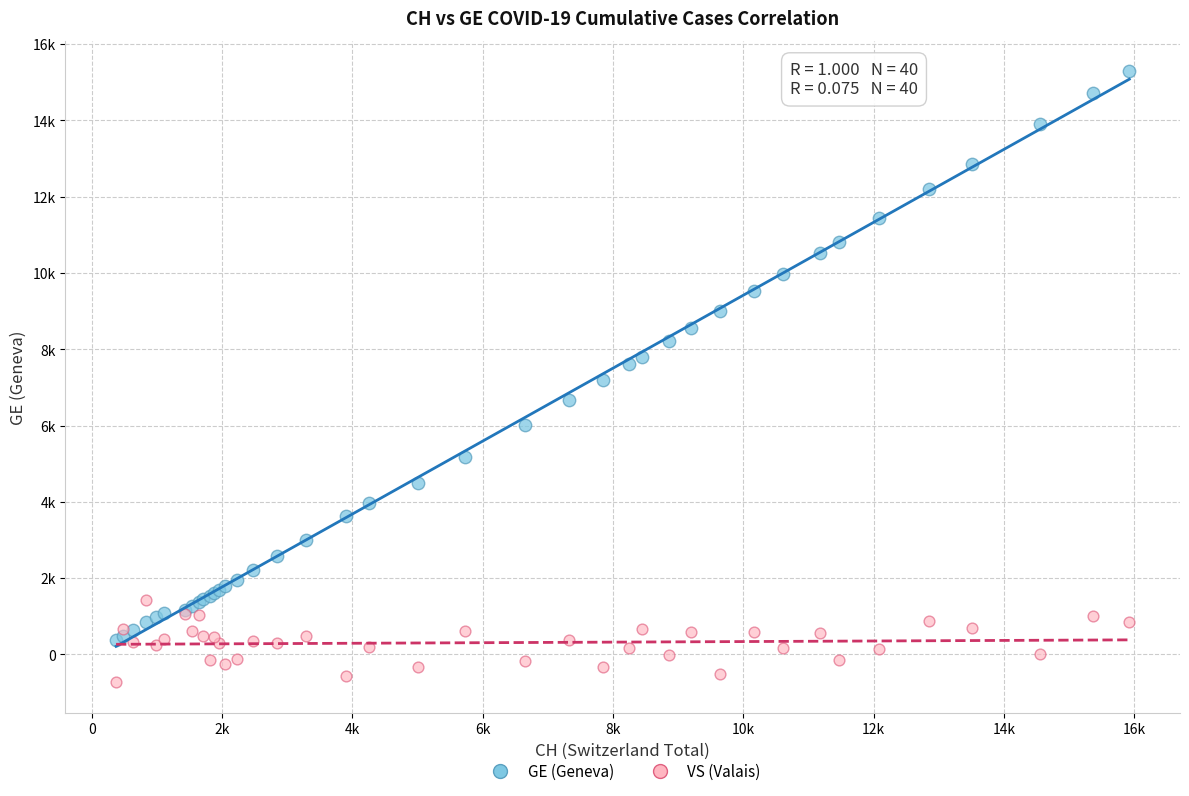

What are all the series names shown in the legend?

GE (Geneva), VS (Valais)